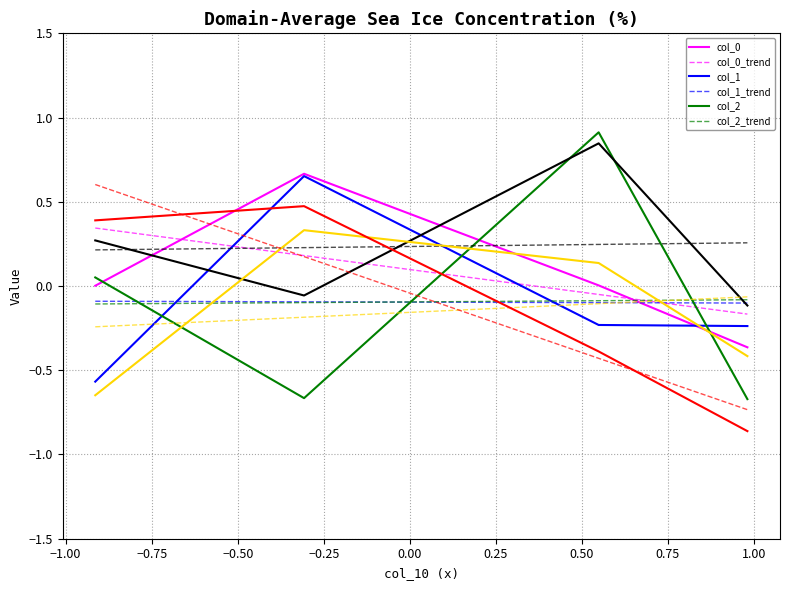

What is the greatest value displayed?

0.9